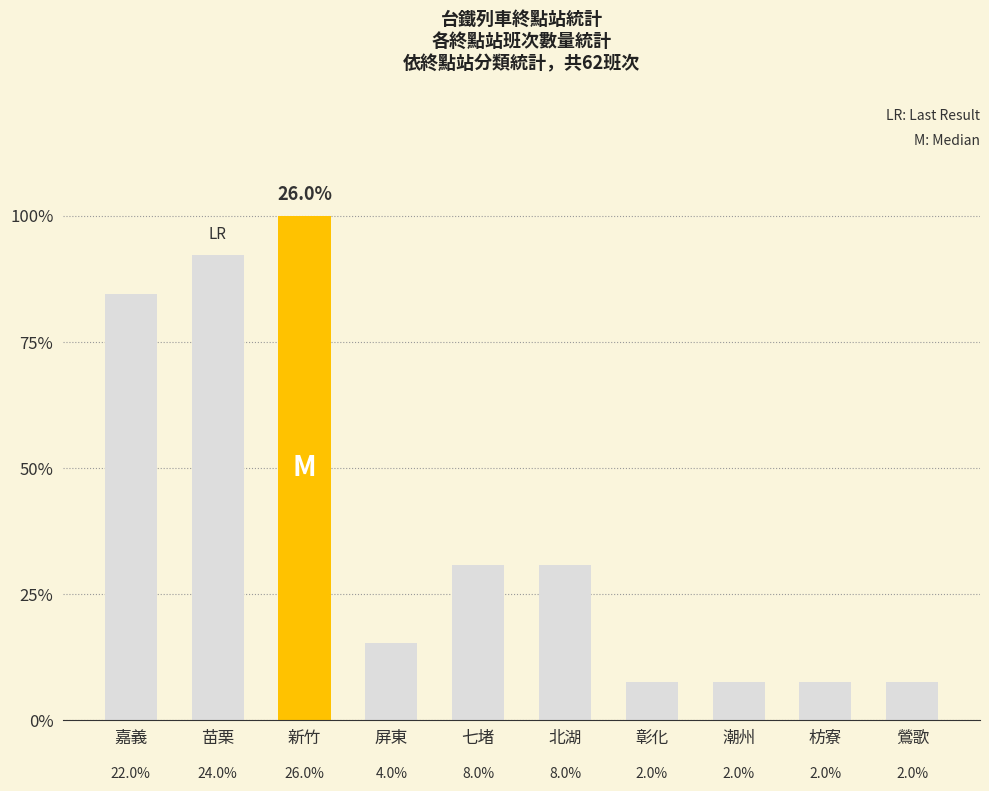

Does the chart contain any negative values?

No